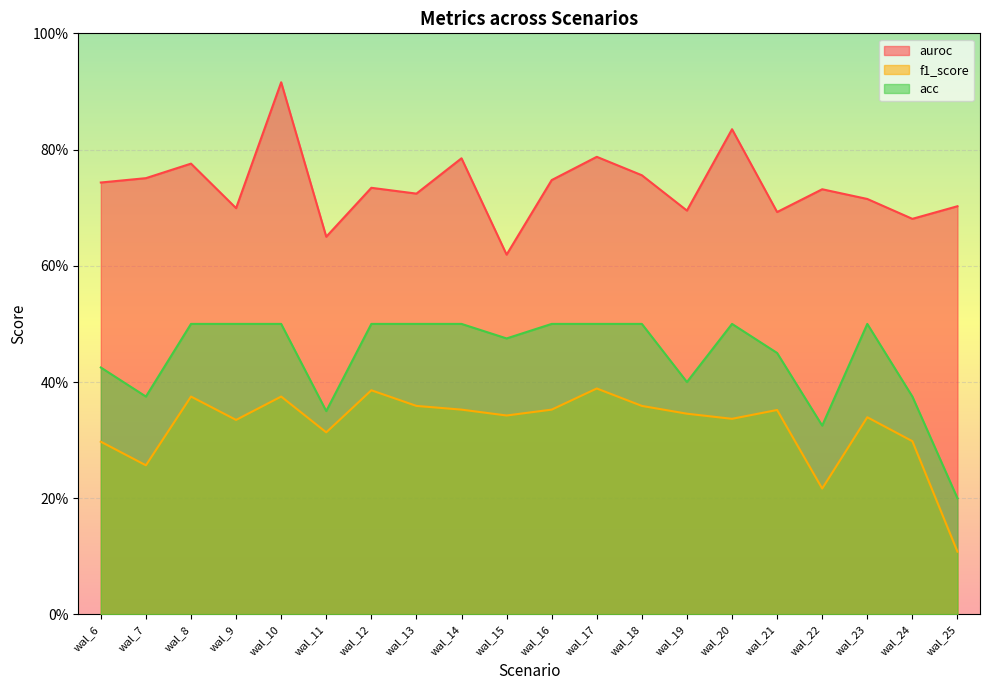

What is the average value of the acc series?

0.4